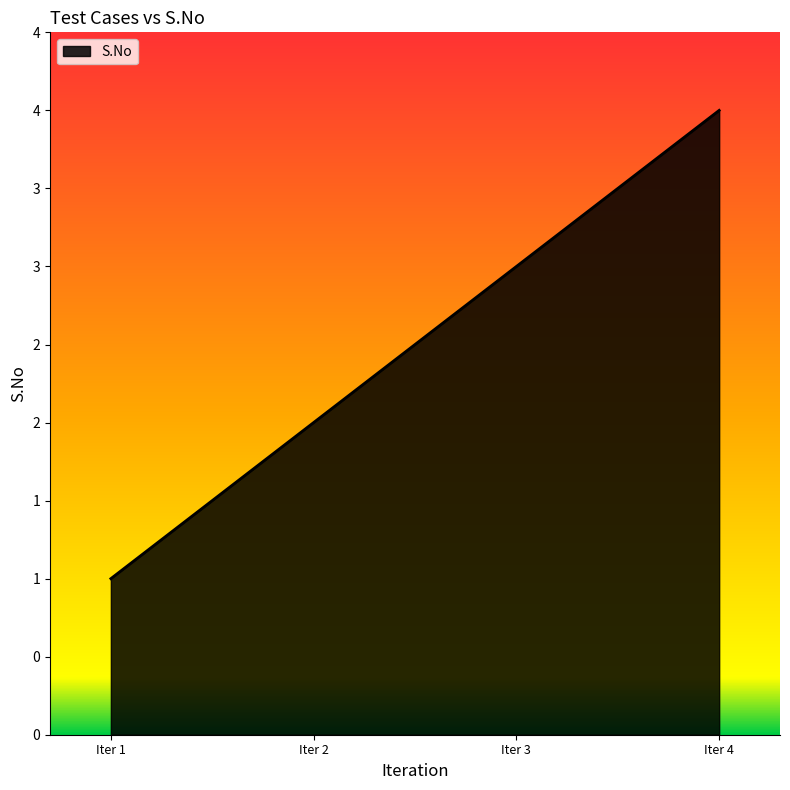

List the labels in order of value, largest first.

Iter 4, Iter 3, Iter 2, Iter 1